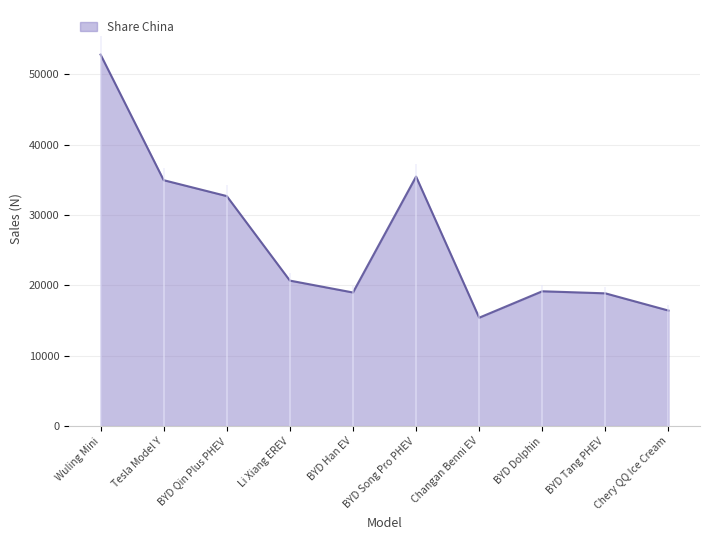

Reading right to left, list all the values displayed in this chart.

Chery QQ Ice Cream=16426	BYD Tang PHEV=18873	BYD Dolphin=19167	Changan Benni EV=15412	BYD Song Pro PHEV=35468	BYD Han EV=18993	Li Xiang EREV=20682	BYD Qin Plus PHEV=32692	Tesla Model Y=34951	Wuling Mini=52798